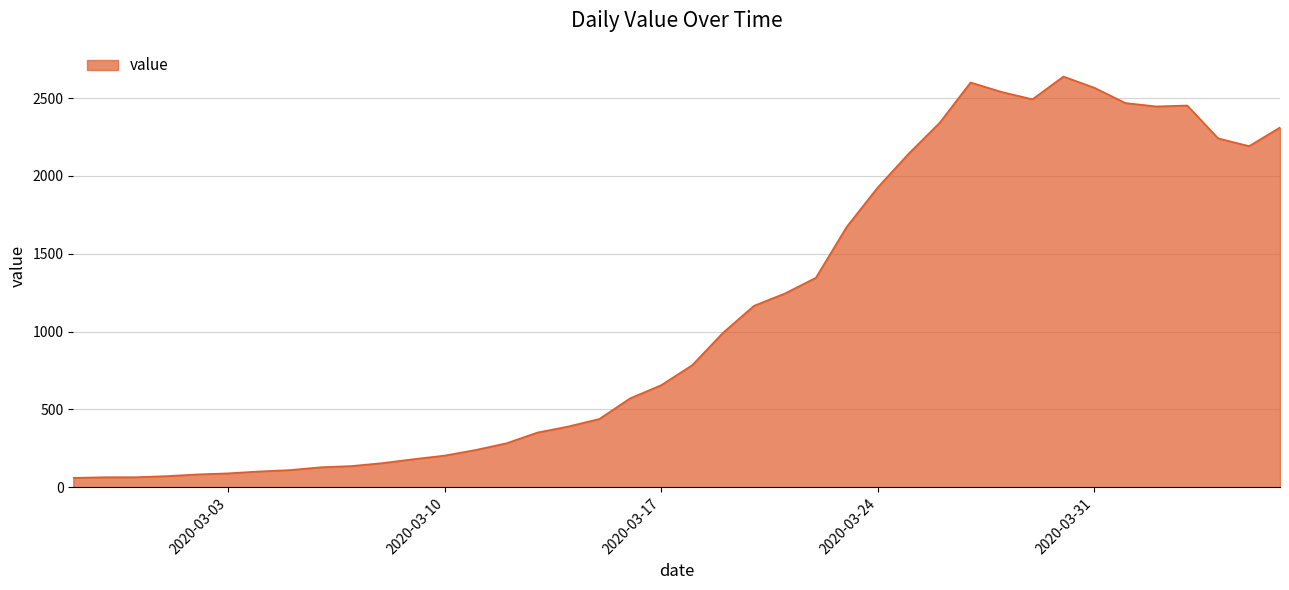

How many lines are shown in the chart?

1